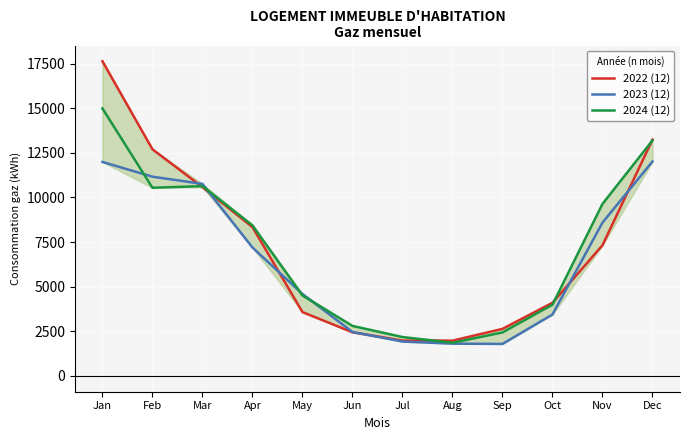

What is the sum of all 2023 (12) values?

77768.4